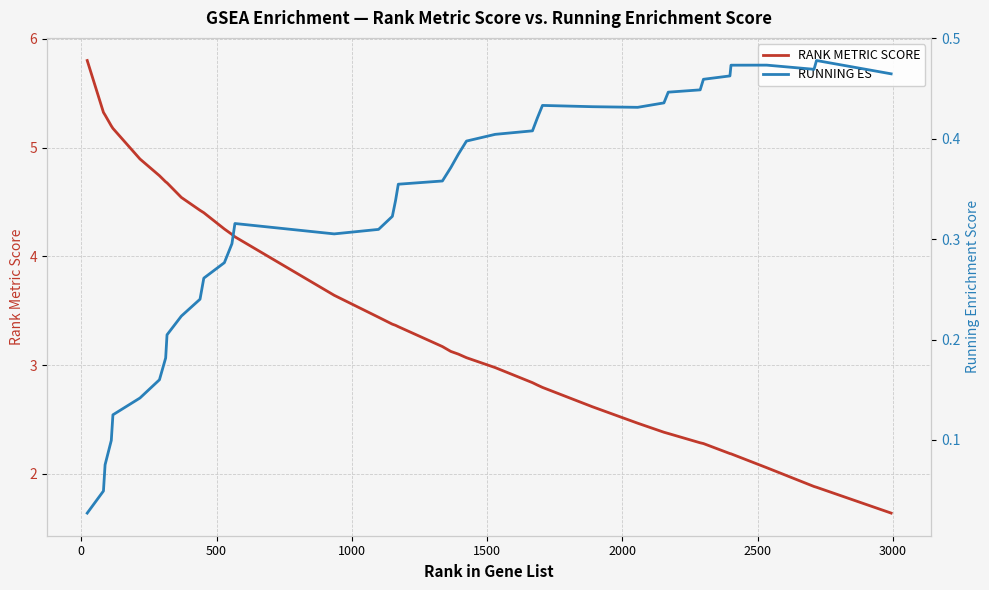

Does the chart display data point markers on the line(s)?

No